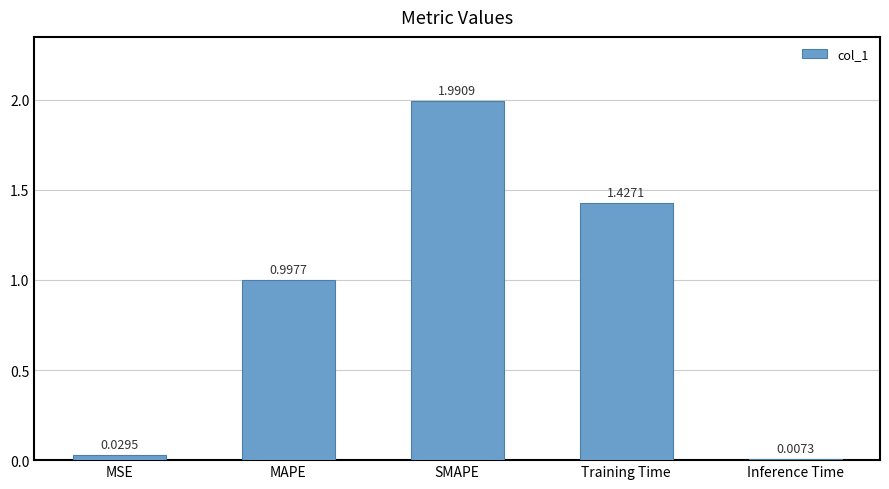

What is the difference between the values at SMAPE and MSE?

2.0